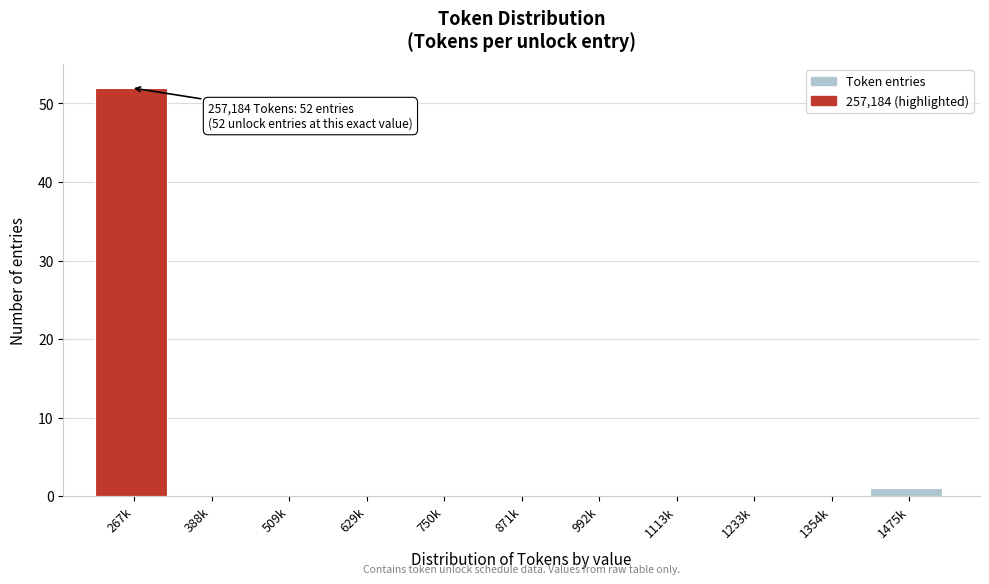

Reading left to right, transcribe all the data shown in this chart.

267k=52	388k=0	509k=0	629k=0	750k=0	871k=0	992k=0	1113k=0	1233k=0	1354k=0	1475k=1